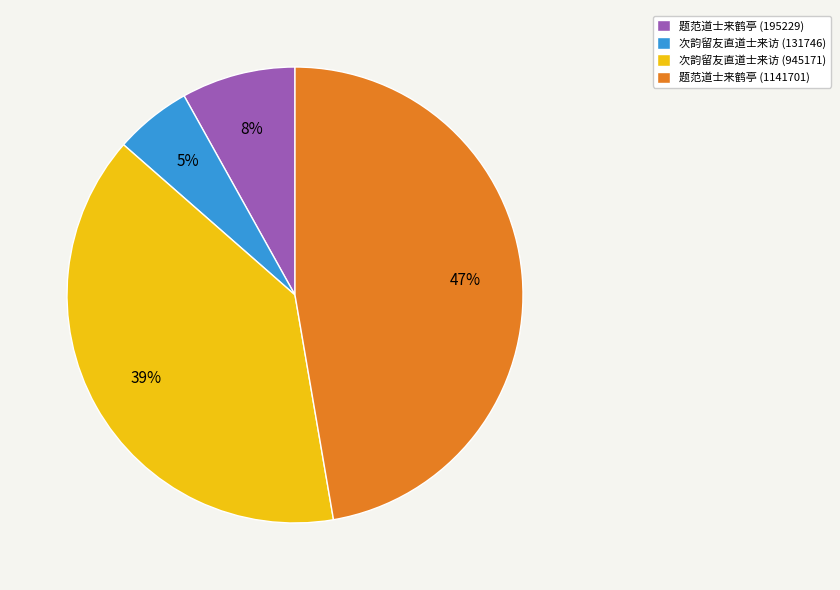

Combined, do 次韵留友直道士来访 (945171) and 题范道士来鹤亭 (1141701) account for over 50%?

Yes